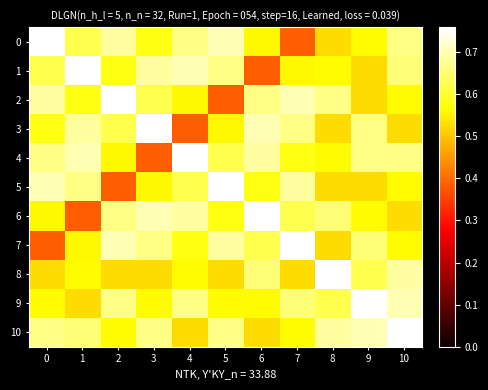

Reading left to right, transcribe all the data shown in this chart.

0: 0=0.8	1=0.6	2=0.7	3=0.6	4=0.7	5=0.7	6=0.6	7=0.4	8=0.5	9=0.6	10=0.7
1: 0=0.6	1=0.8	2=0.6	3=0.7	4=0.7	5=0.7	6=0.4	7=0.6	8=0.6	9=0.5	10=0.7
2: 0=0.7	1=0.6	2=0.8	3=0.6	4=0.6	5=0.4	6=0.7	7=0.7	8=0.7	9=0.5	10=0.6
3: 0=0.6	1=0.7	2=0.6	3=0.8	4=0.4	5=0.6	6=0.7	7=0.7	8=0.5	9=0.7	10=0.5
4: 0=0.7	1=0.7	2=0.6	3=0.4	4=0.8	5=0.6	6=0.7	7=0.6	8=0.6	9=0.7	10=0.7
5: 0=0.7	1=0.7	2=0.4	3=0.6	4=0.6	5=0.8	6=0.6	7=0.7	8=0.5	9=0.5	10=0.6
6: 0=0.6	1=0.4	2=0.7	3=0.7	4=0.7	5=0.6	6=0.8	7=0.6	8=0.7	9=0.6	10=0.5
7: 0=0.4	1=0.6	2=0.7	3=0.7	4=0.6	5=0.7	6=0.6	7=0.8	8=0.5	9=0.7	10=0.6
8: 0=0.5	1=0.6	2=0.5	3=0.5	4=0.6	5=0.5	6=0.7	7=0.5	8=0.8	9=0.6	10=0.7
9: 0=0.6	1=0.5	2=0.7	3=0.6	4=0.7	5=0.6	6=0.6	7=0.7	8=0.6	9=0.8	10=0.7
10: 0=0.7	1=0.7	2=0.6	3=0.7	4=0.5	5=0.7	6=0.5	7=0.6	8=0.7	9=0.7	10=0.8